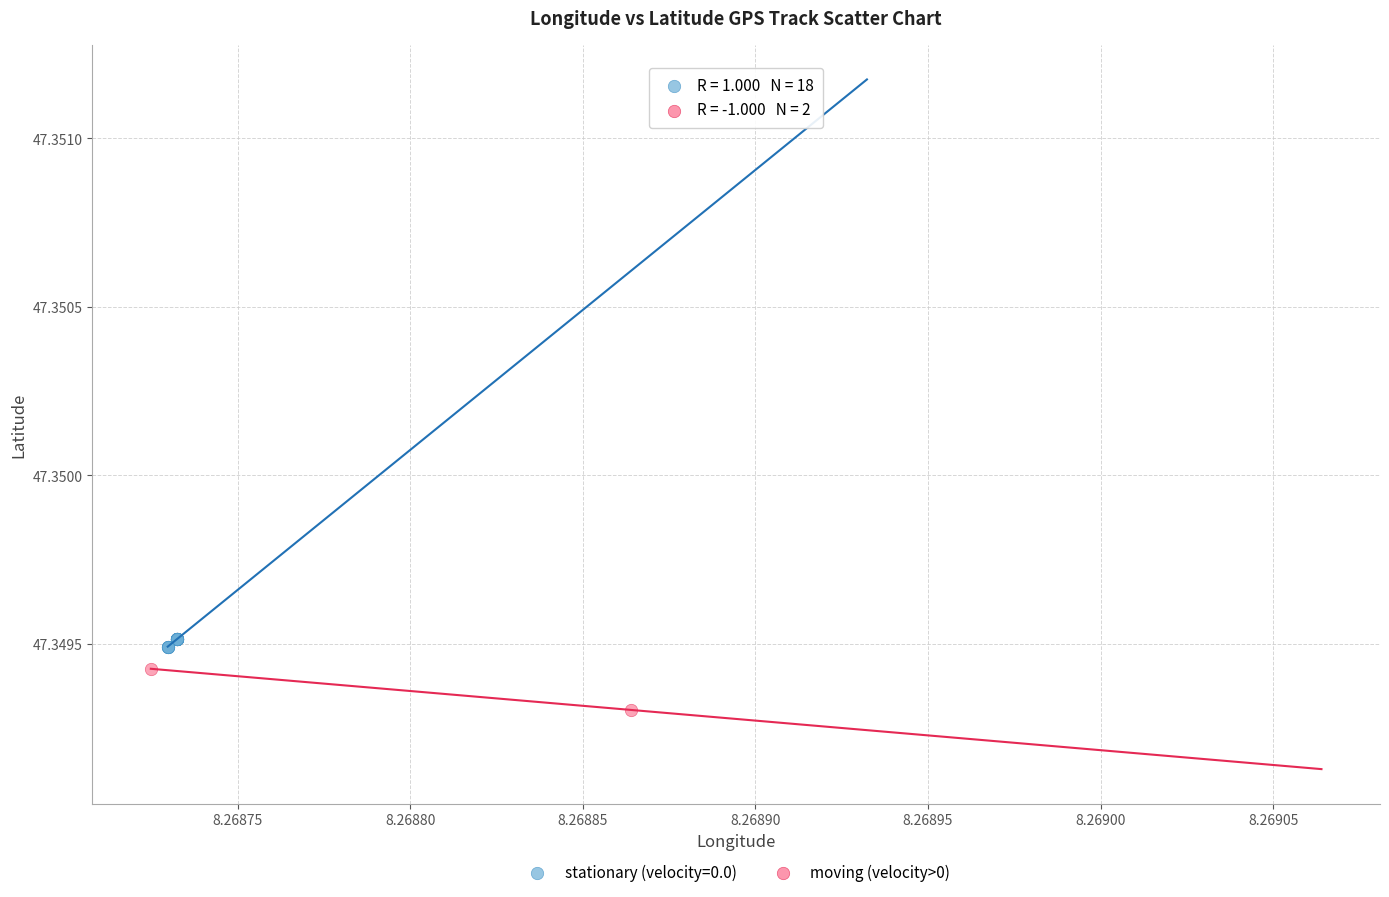

What are all the series names shown in the legend?

stationary (velocity=0.0), moving (velocity>0)